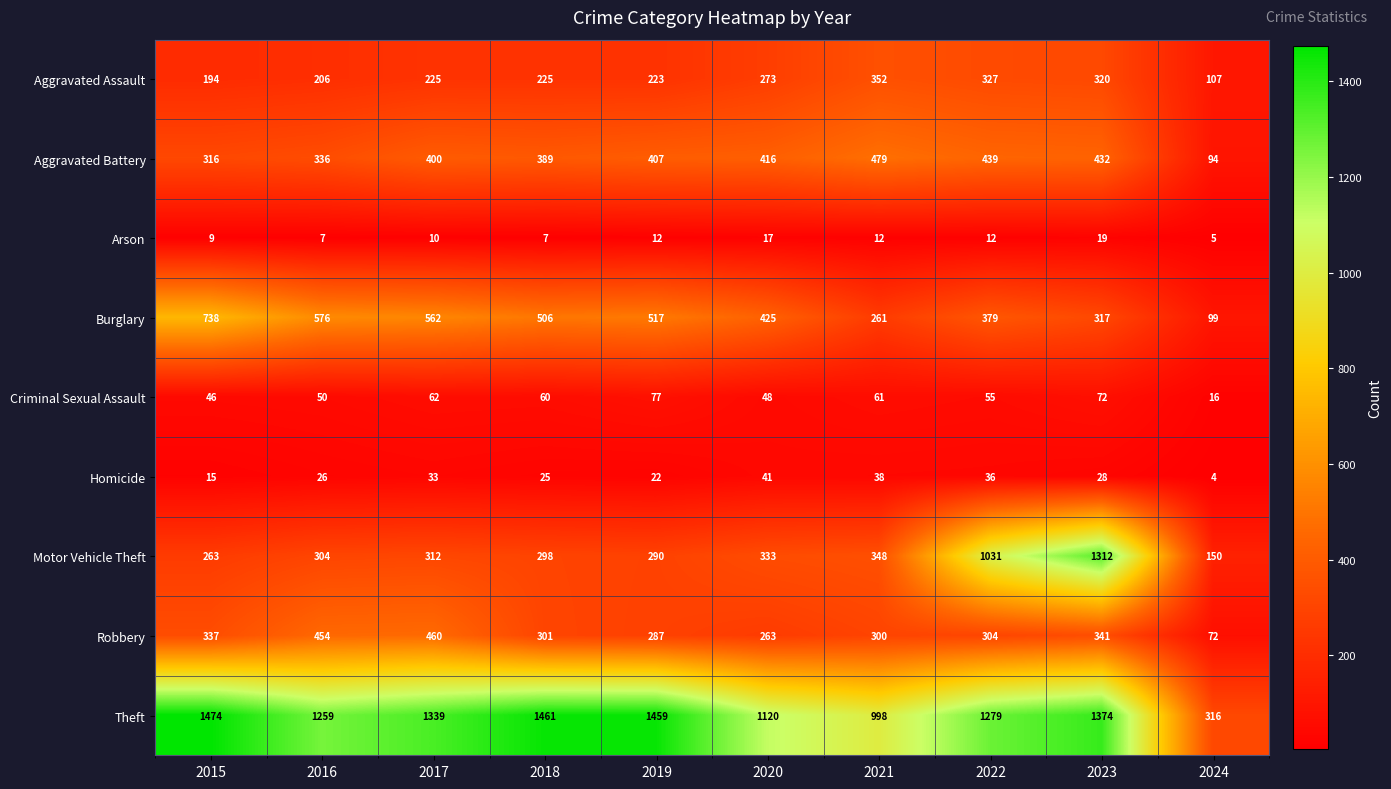

Count the number of data series in this chart.

9